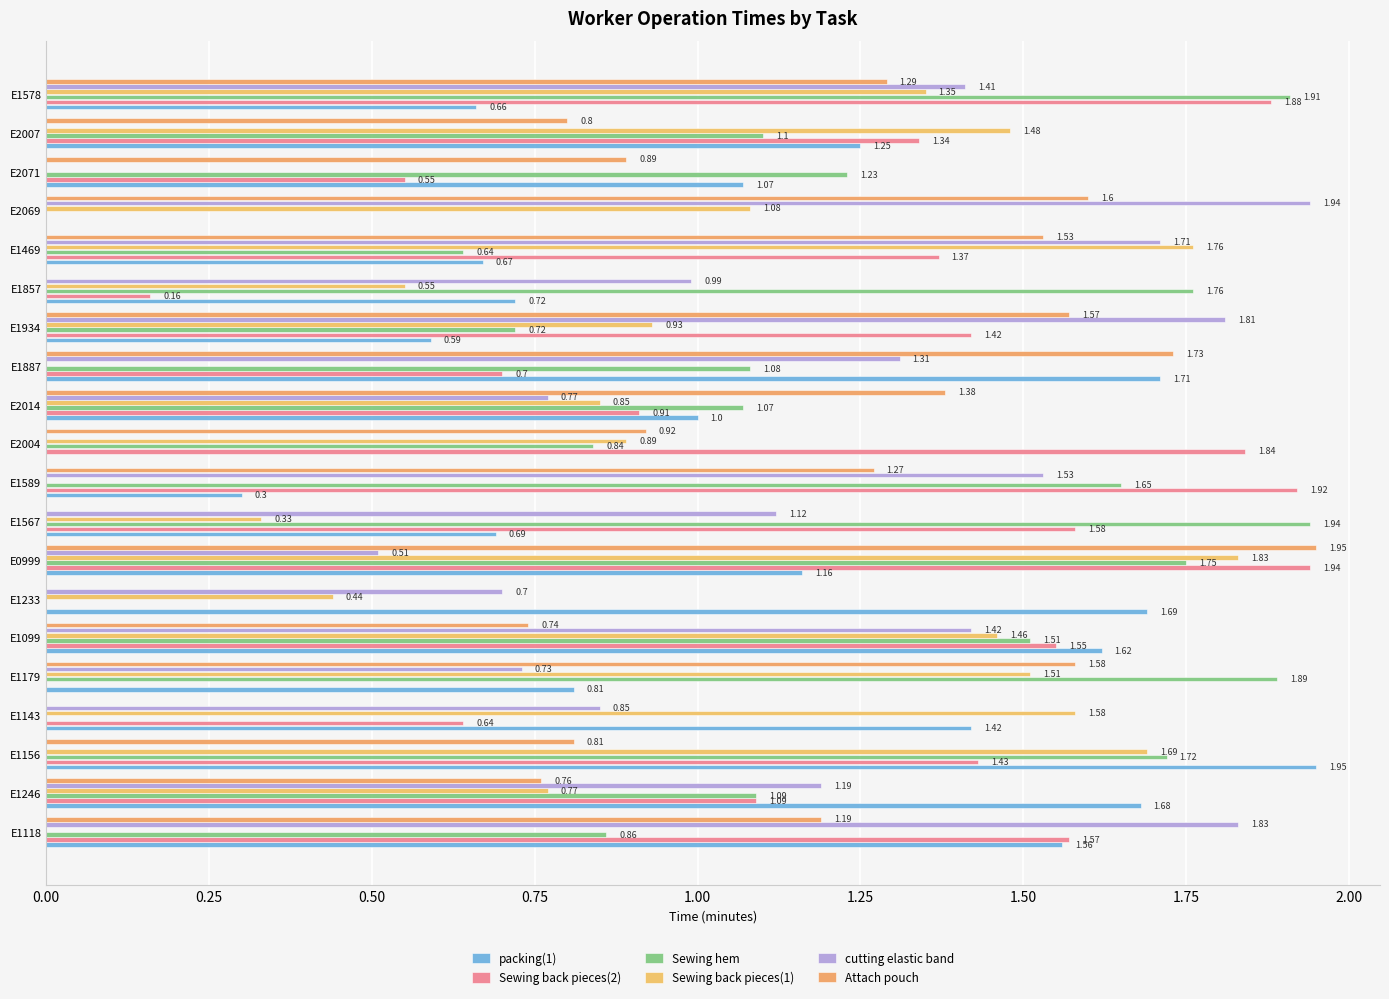

How many distinct data groups are displayed?

6